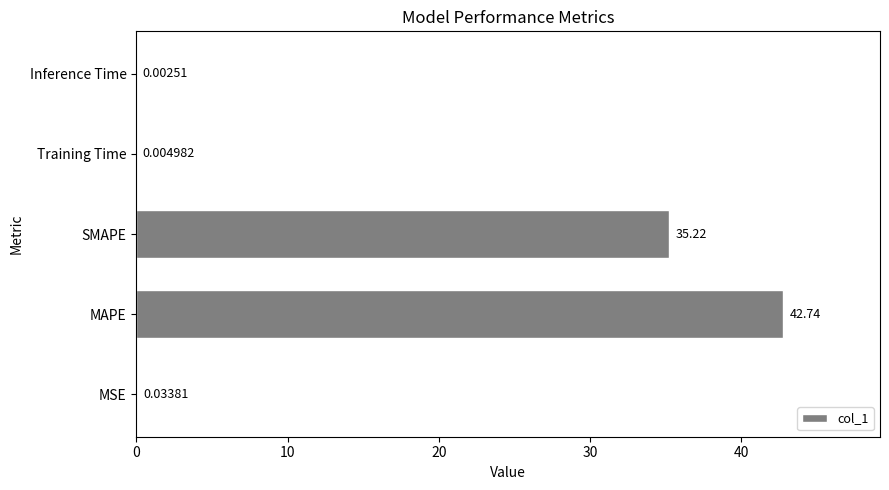

Where is the data nearest to the value 21?

SMAPE